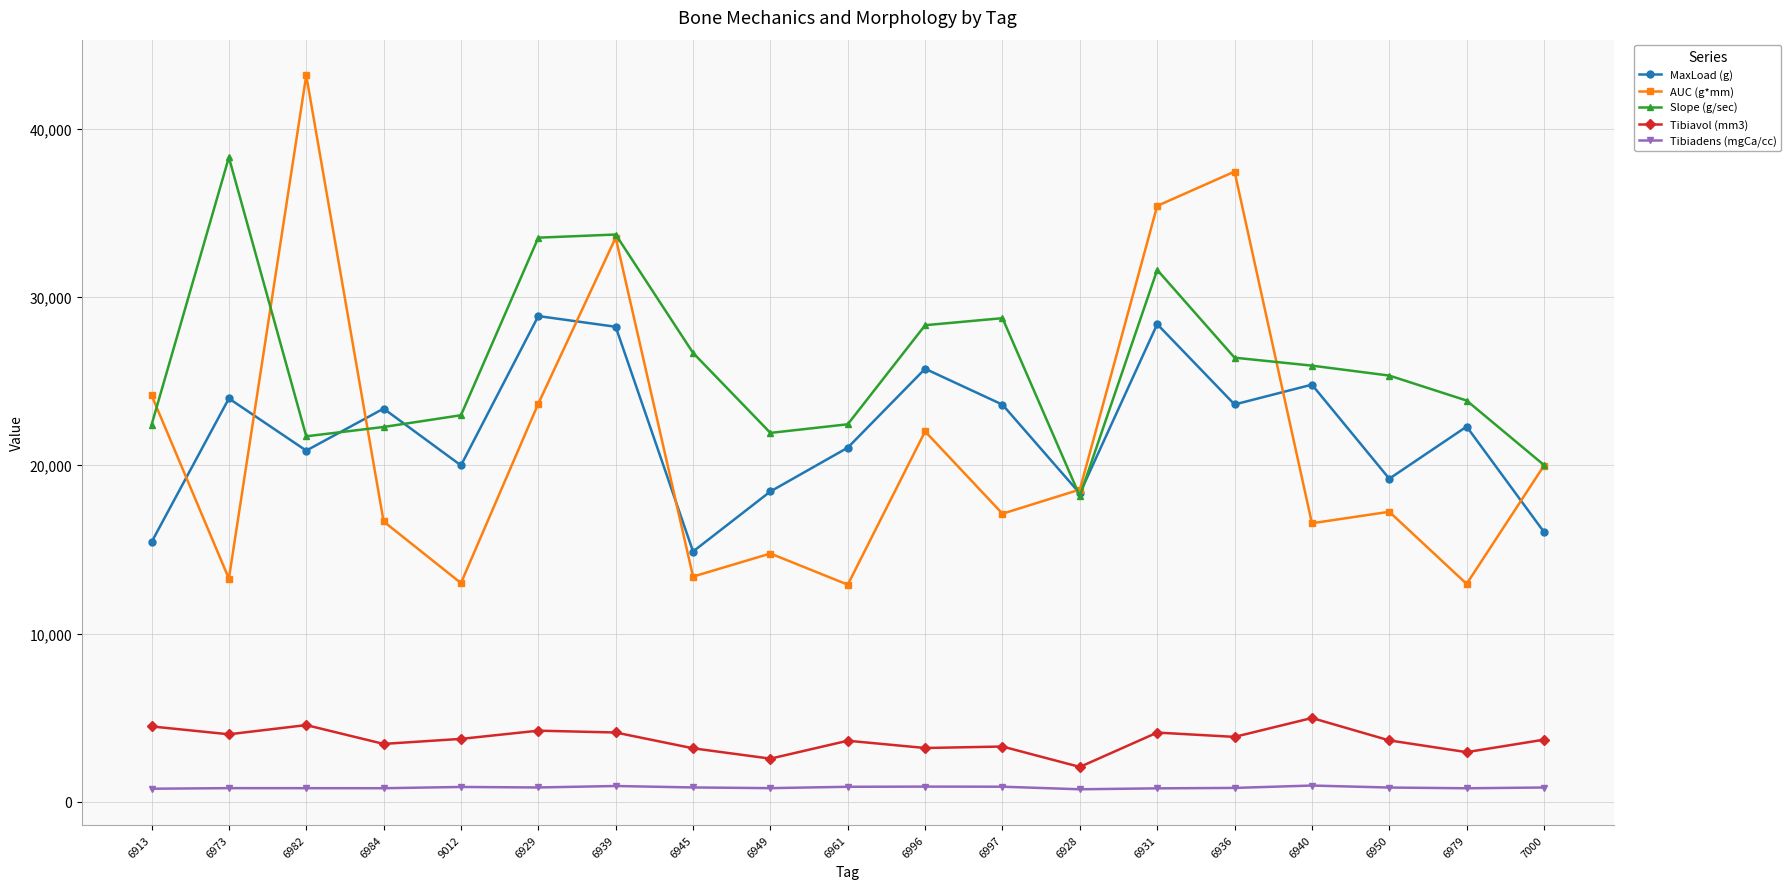

What position from the left is 6973?

2